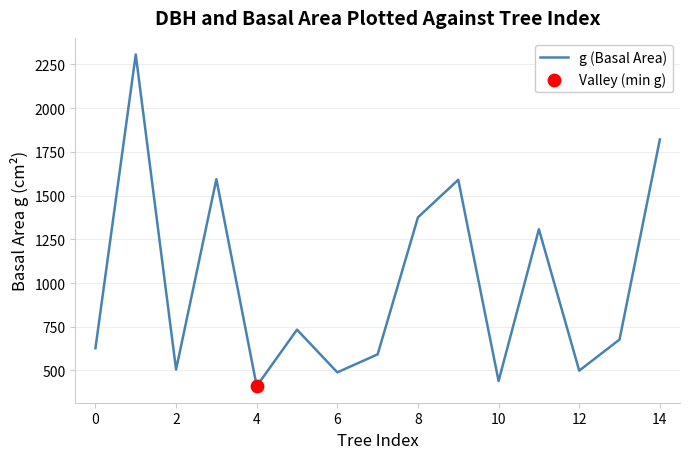

What is the minimum value shown in the chart?

410.1